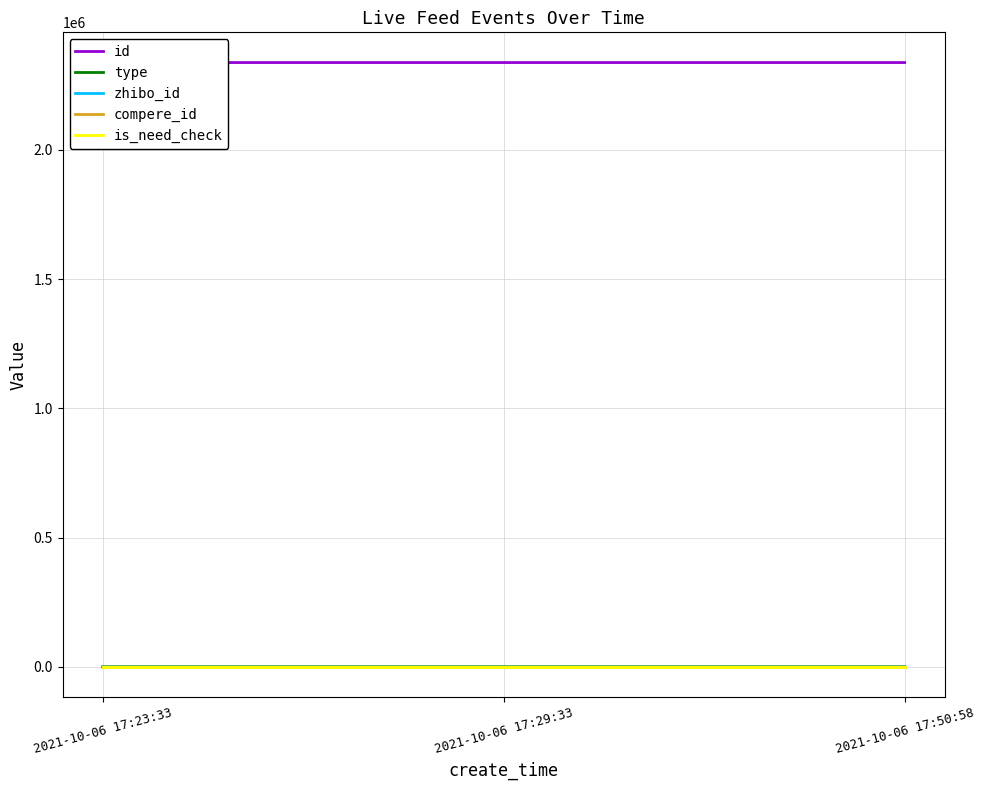

How many positive values does the type series have?

1